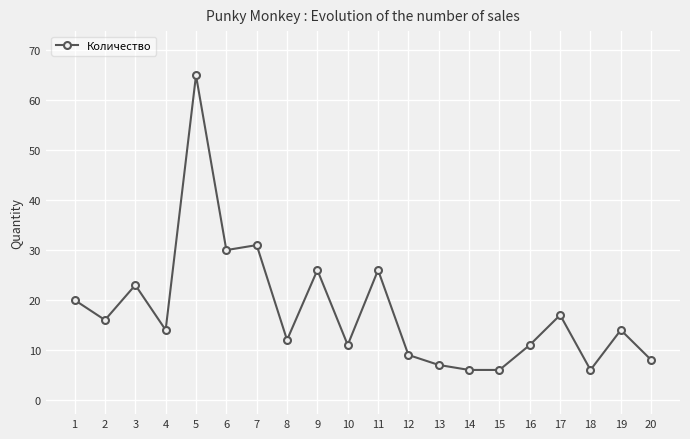

Reading left to right, list all the values displayed in this chart.

1=20	2=16	3=23	4=14	5=65	6=30	7=31	8=12	9=26	10=11	11=26	12=9	13=7	14=6	15=6	16=11	17=17	18=6	19=14	20=8